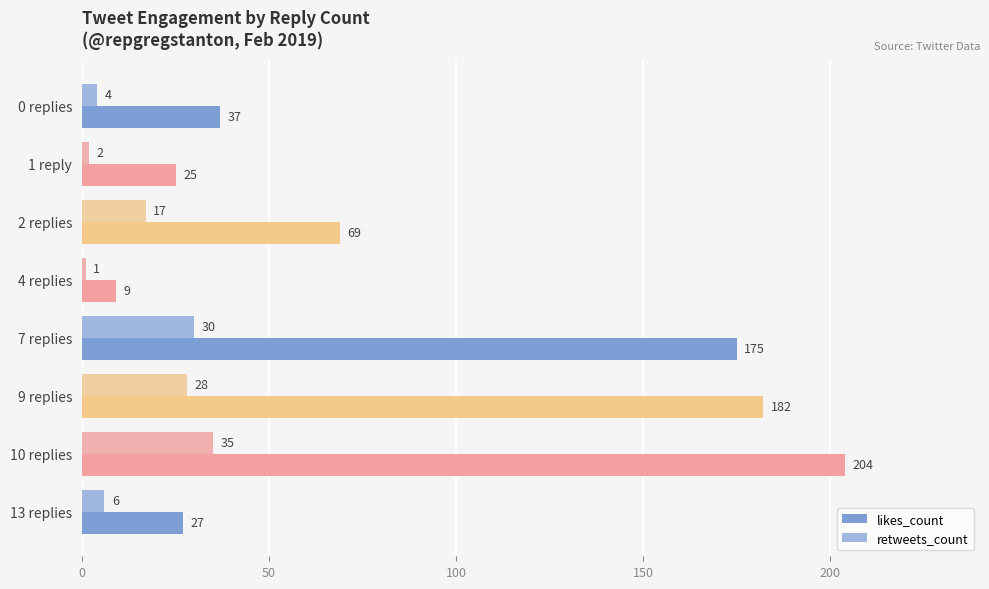

The value of likes_count at 1 reply is 34. True or false?

False